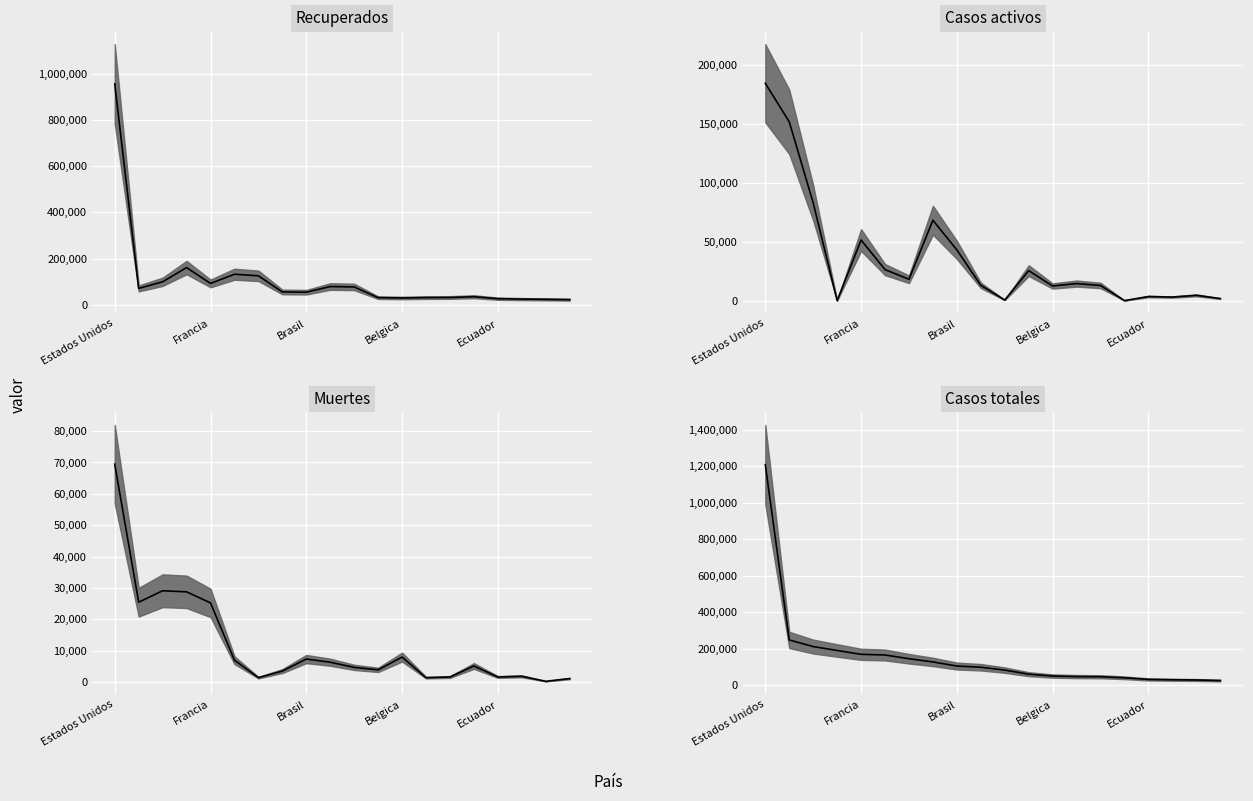

Which label corresponds to the largest value in the chart?

Estados Unidos